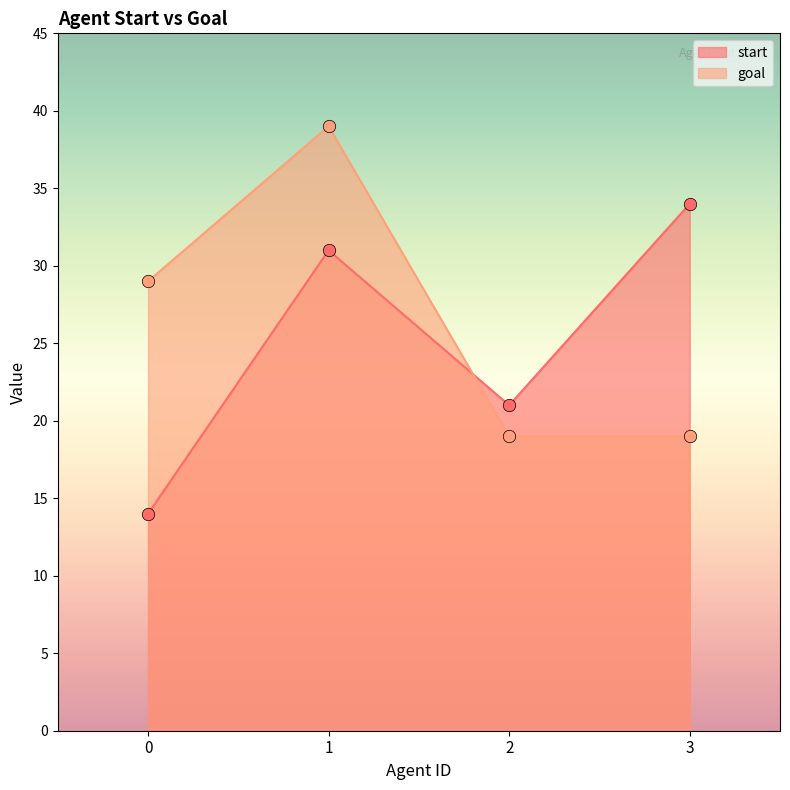

Which series reaches the minimum Y coordinate?

start